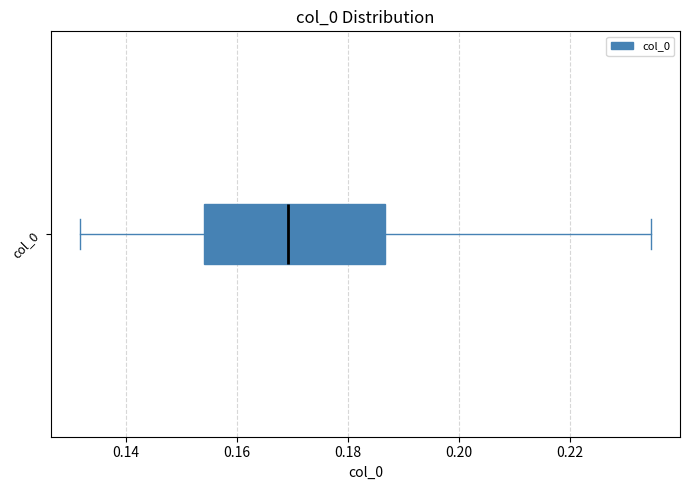

Read this box plot against the x-axis: the position of the median line, the range covered by the box, and the ends of both whiskers. The values are not printed on the chart, so give them approximately, as read against the axis.

median 0.170, box 0.154 to 0.186, whiskers 0.132 to 0.234